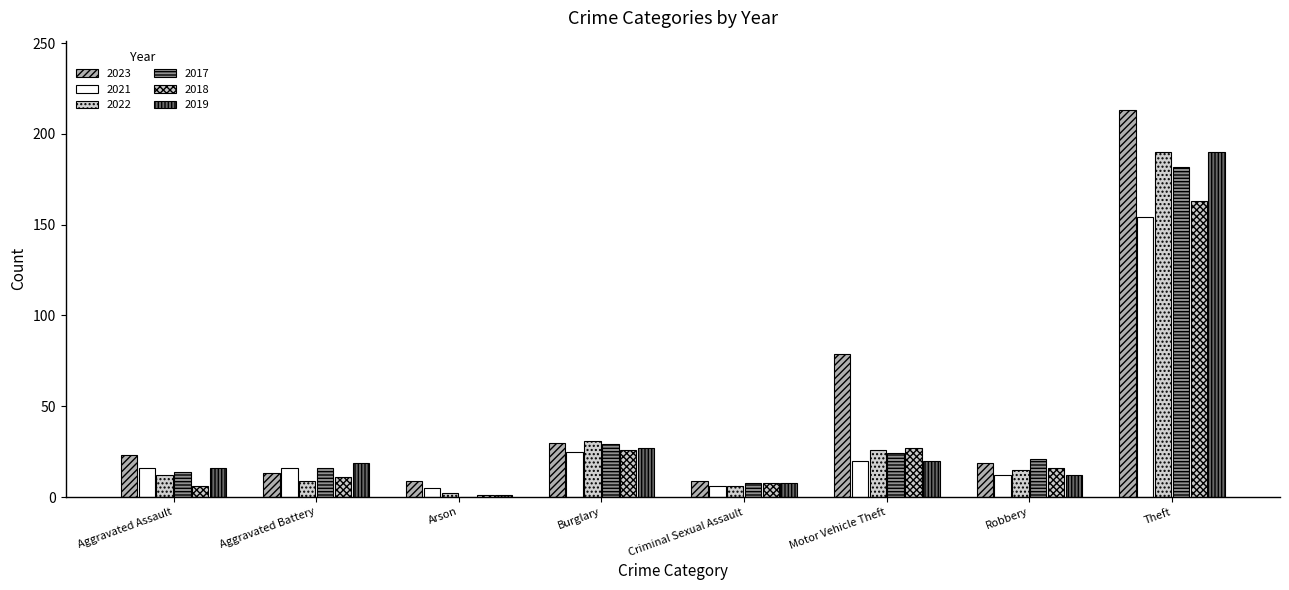

Reading right to left, list all the values displayed in this chart.

2023: Theft=213	Robbery=19	Motor Vehicle Theft=79	Criminal Sexual Assault=9	Burglary=30	Arson=9	Aggravated Battery=13	Aggravated Assault=23
2021: Theft=154	Robbery=12	Motor Vehicle Theft=20	Criminal Sexual Assault=6	Burglary=25	Arson=5	Aggravated Battery=16	Aggravated Assault=16
2022: Theft=190	Robbery=15	Motor Vehicle Theft=26	Criminal Sexual Assault=6	Burglary=31	Arson=2	Aggravated Battery=9	Aggravated Assault=12
2017: Theft=182	Robbery=21	Motor Vehicle Theft=24	Criminal Sexual Assault=8	Burglary=29	Arson=0	Aggravated Battery=16	Aggravated Assault=14
2018: Theft=163	Robbery=16	Motor Vehicle Theft=27	Criminal Sexual Assault=8	Burglary=26	Arson=1	Aggravated Battery=11	Aggravated Assault=6
2019: Theft=190	Robbery=12	Motor Vehicle Theft=20	Criminal Sexual Assault=8	Burglary=27	Arson=1	Aggravated Battery=19	Aggravated Assault=16